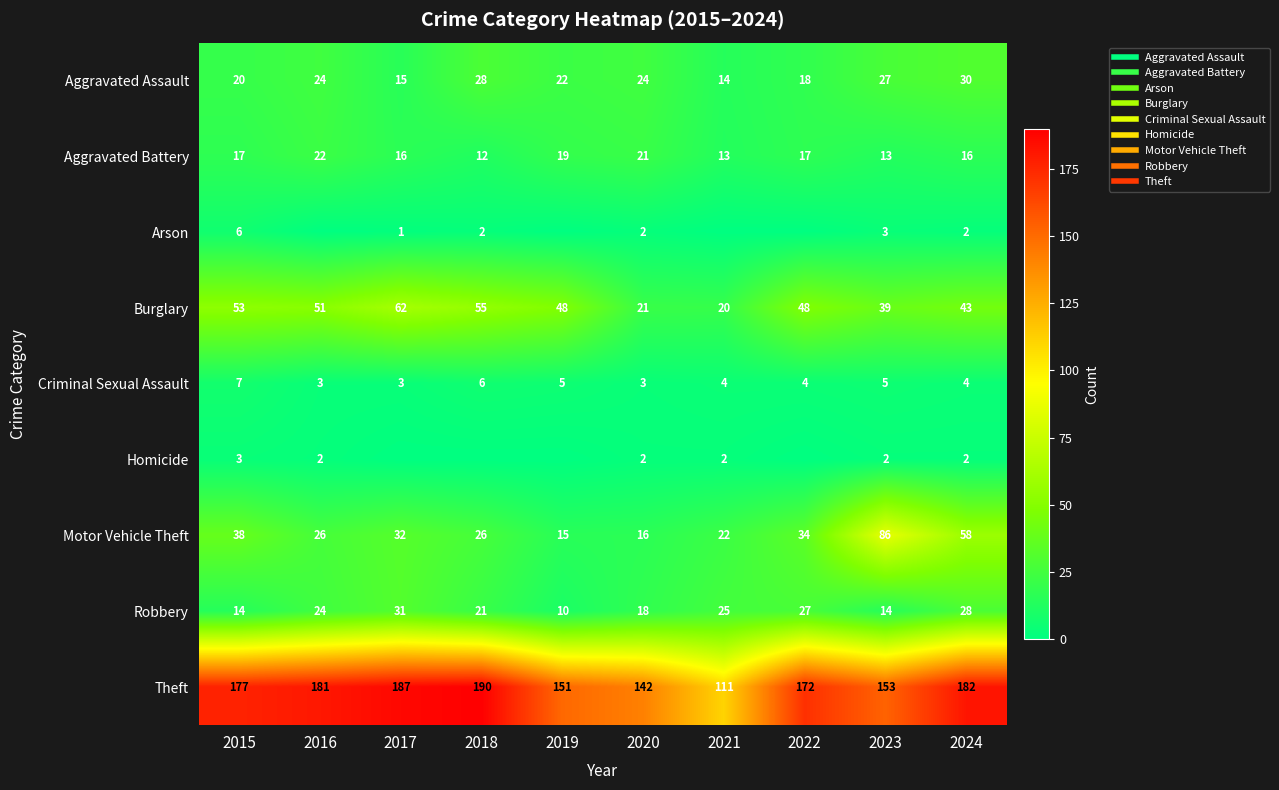

What value does the Motor Vehicle Theft series have at 2022, to the nearest 5?

35